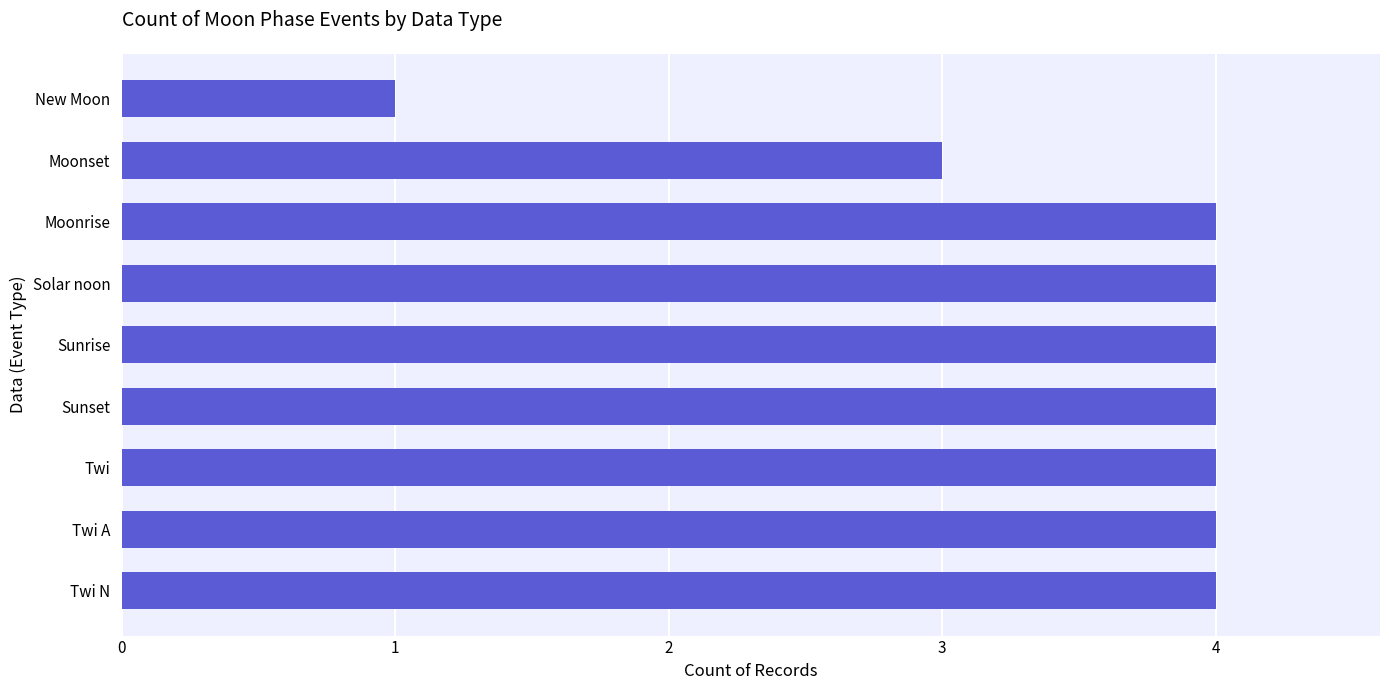

Which category has the lowest value across all series?

New Moon